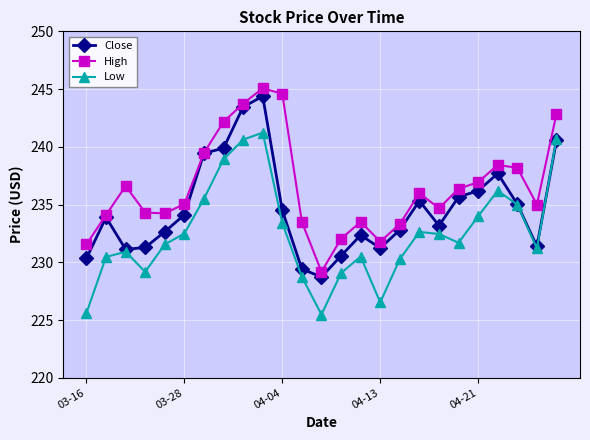

True or false: High has more than 2 points higher than both neighbors.

True